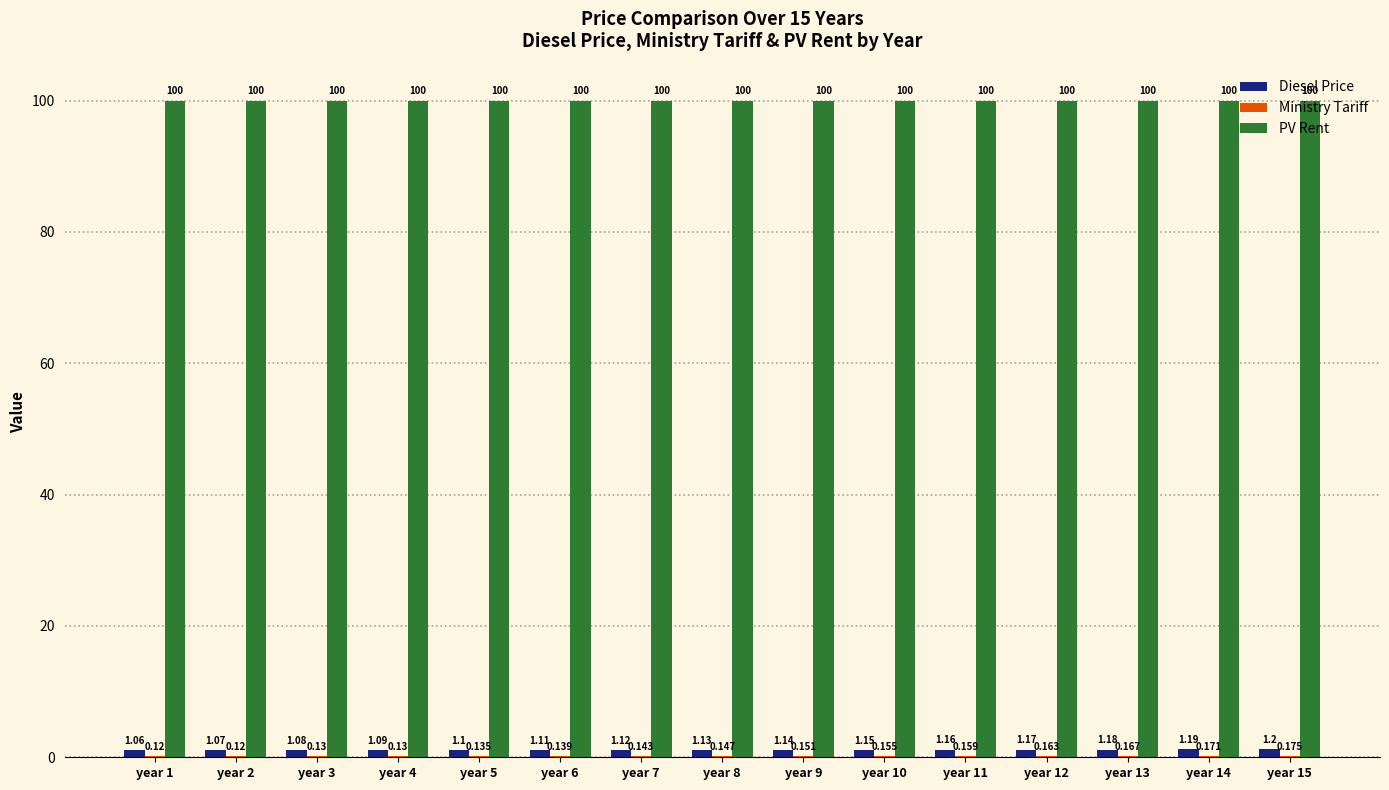

True or false: Diesel Price has a value of 1.1 at year 4.

True